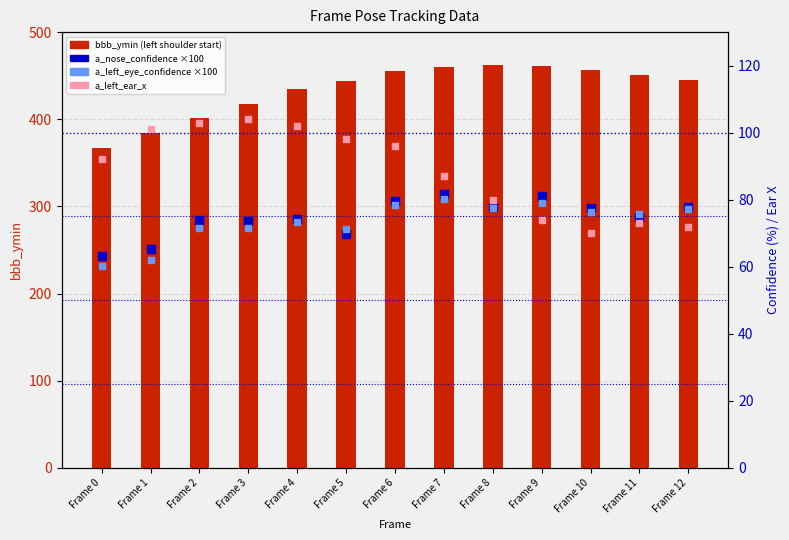

What is the total value across all series at Frame 1?

612.2